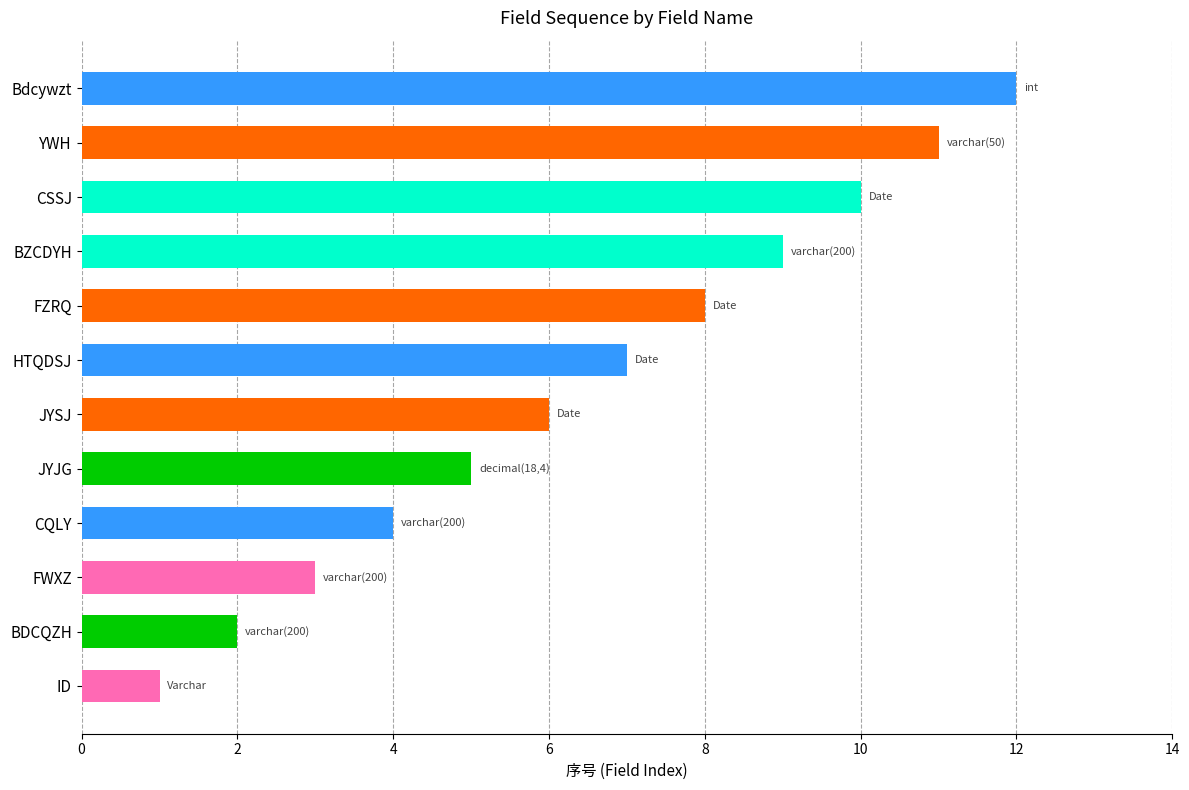

What is the difference between the values at JYSJ and FWXZ?

3